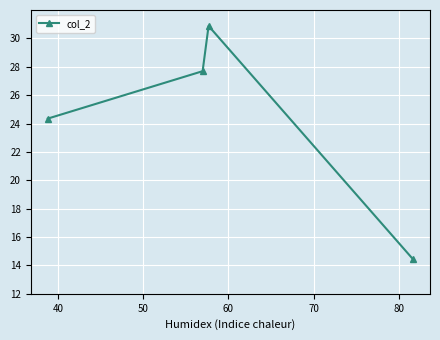

What is the value of the 3rd point from the left?

30.9